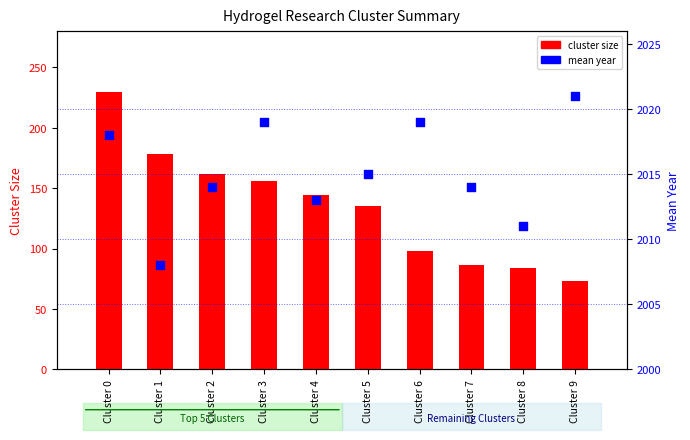

Is the value of cluster size at Cluster 3 greater than the value of mean year at Cluster 2?

No